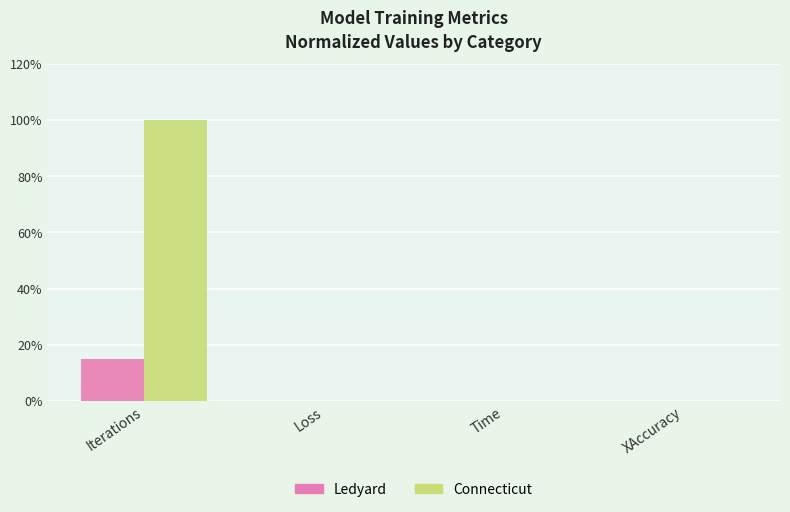

Rank the series by their maximum value, from highest to lowest.

Connecticut, Ledyard